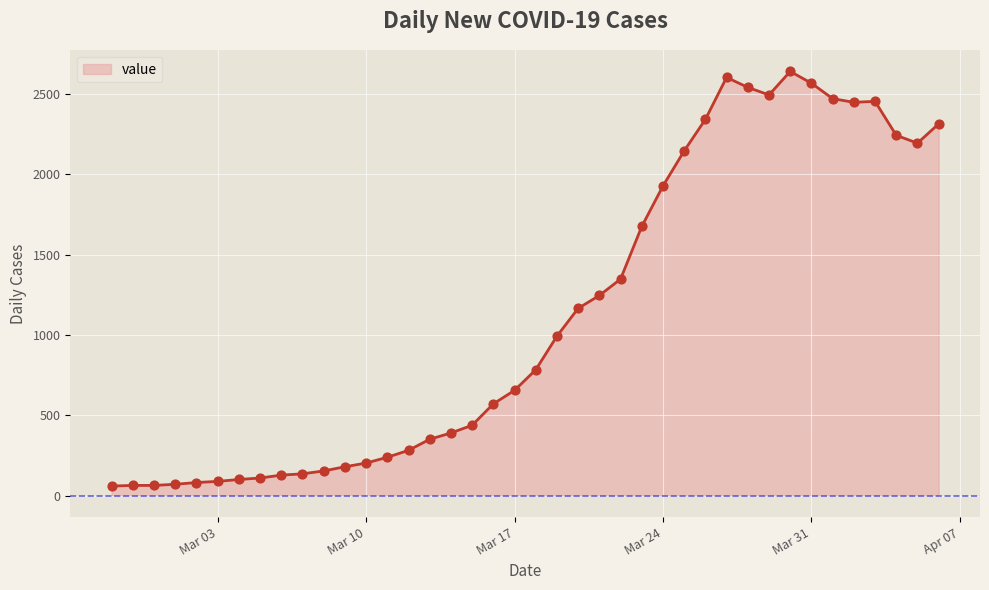

What is the difference between the maximum and minimum values?

2578